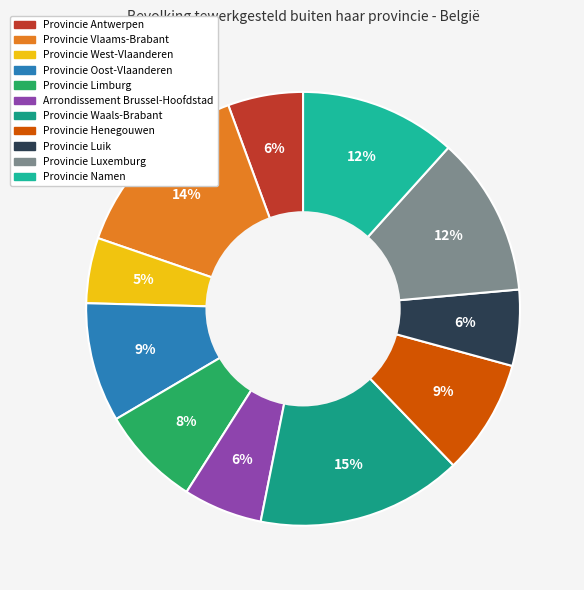

How many slices are in this pie chart?

11